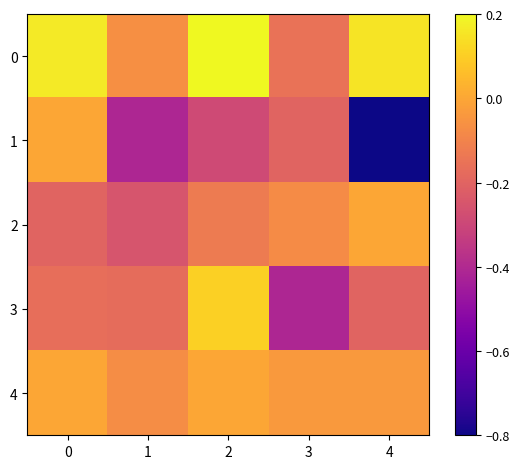

How many distinct data groups are displayed?

5